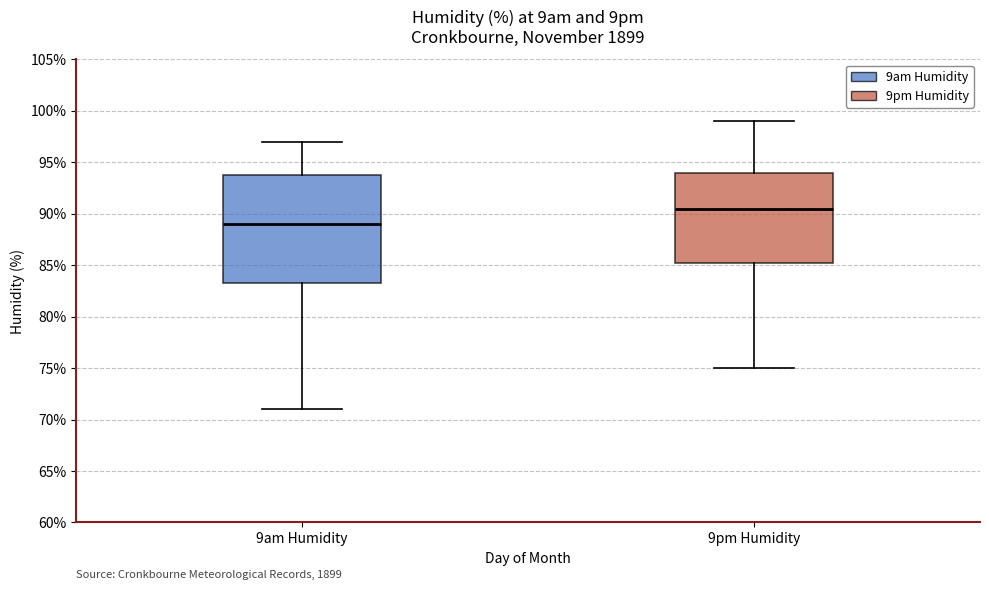

Where is the lower edge of the box for 9pm Humidity on the y-axis? The values are not printed on the chart, so give them approximately, as read against the axis.

85.5